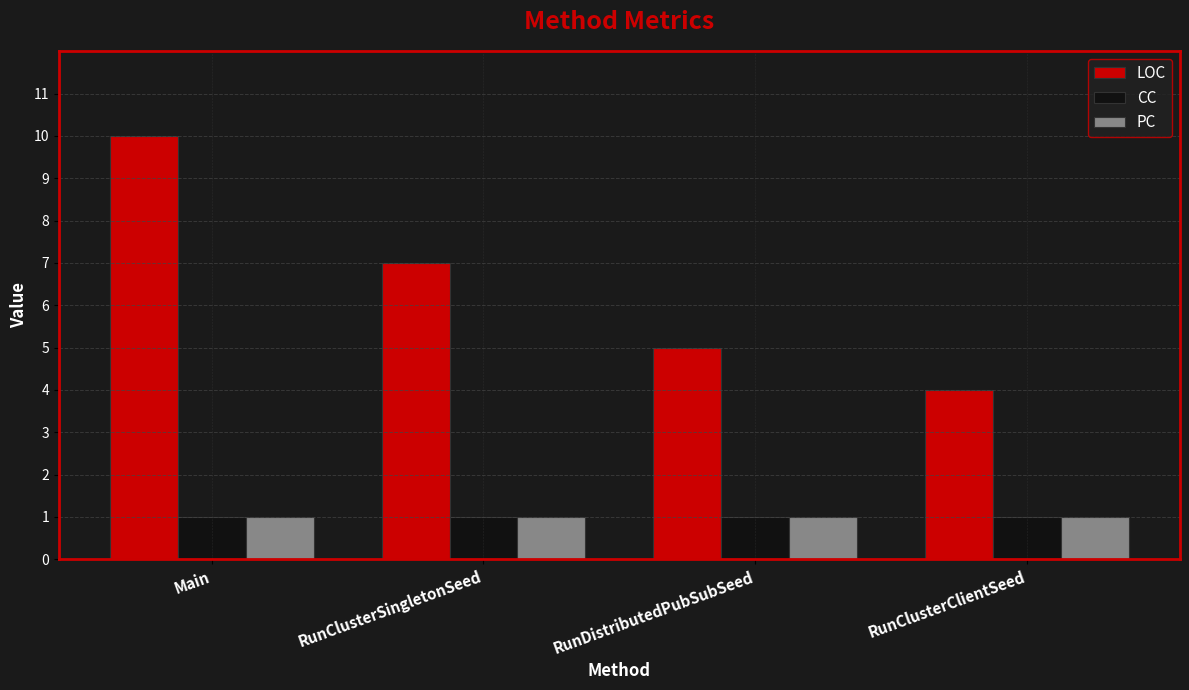

What is the label of the 4th bar from the right?

Main